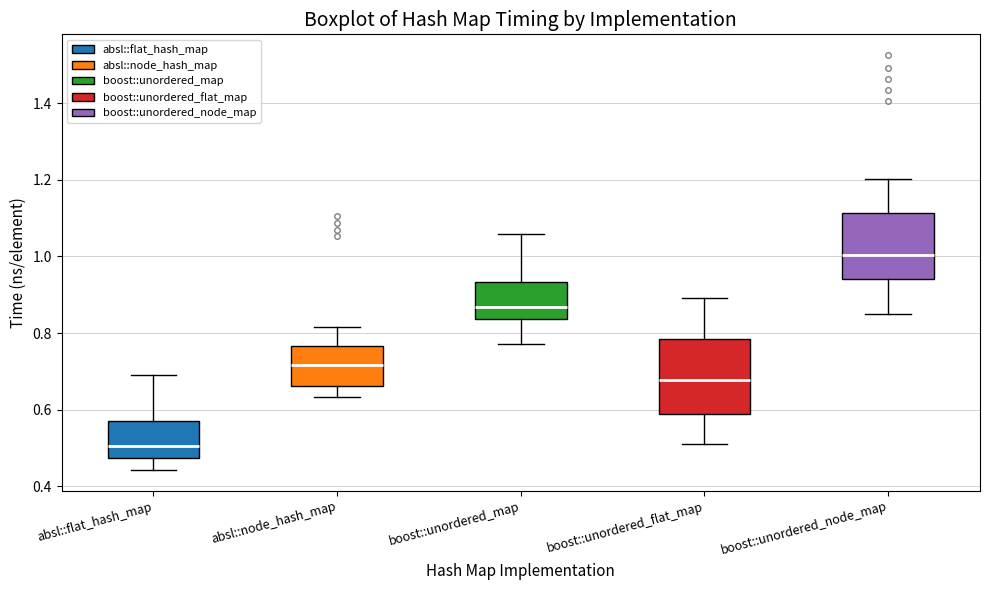

Reading left to right, read every box against the y-axis: the position of its median line, the range the box covers, and the ends of its whiskers. The values are not printed on the chart, so give them approximately, as read against the axis.

absl::flat_hash_map: median 0.50, box 0.48 to 0.58, whiskers 0.44 to 0.68
absl::node_hash_map: median 0.72, box 0.66 to 0.76, whiskers 0.64 to 0.82
boost::unordered_map: median 0.86, box 0.84 to 0.94, whiskers 0.78 to 1.06
boost::unordered_flat_map: median 0.68, box 0.58 to 0.78, whiskers 0.50 to 0.90
boost::unordered_node_map: median 1.00, box 0.94 to 1.12, whiskers 0.84 to 1.20